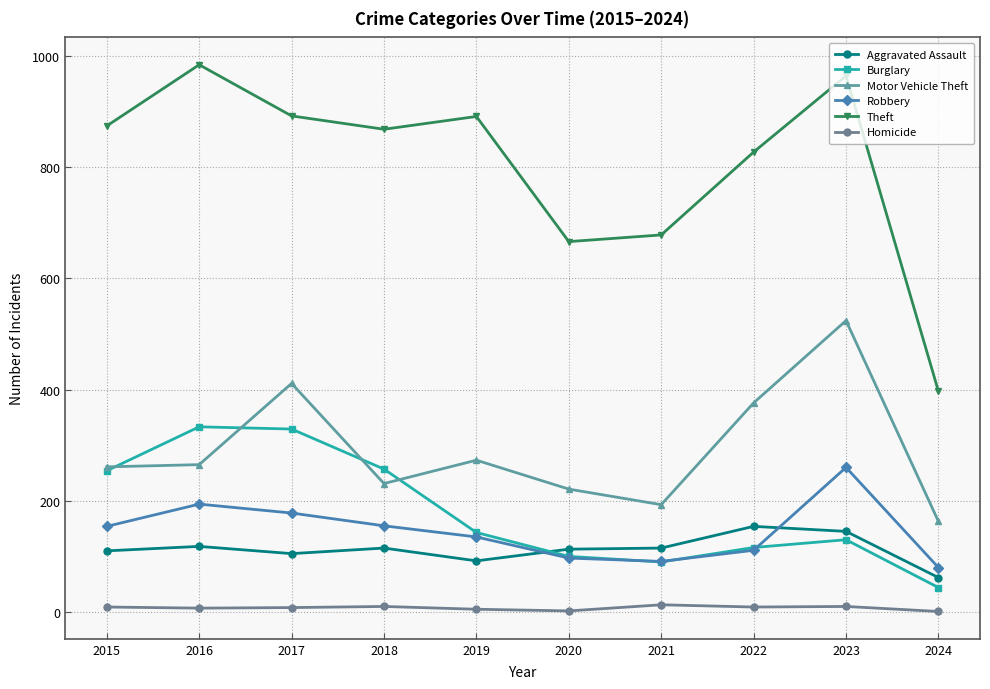

What is the difference between the maximum and minimum values in the Aggravated Assault series?

92